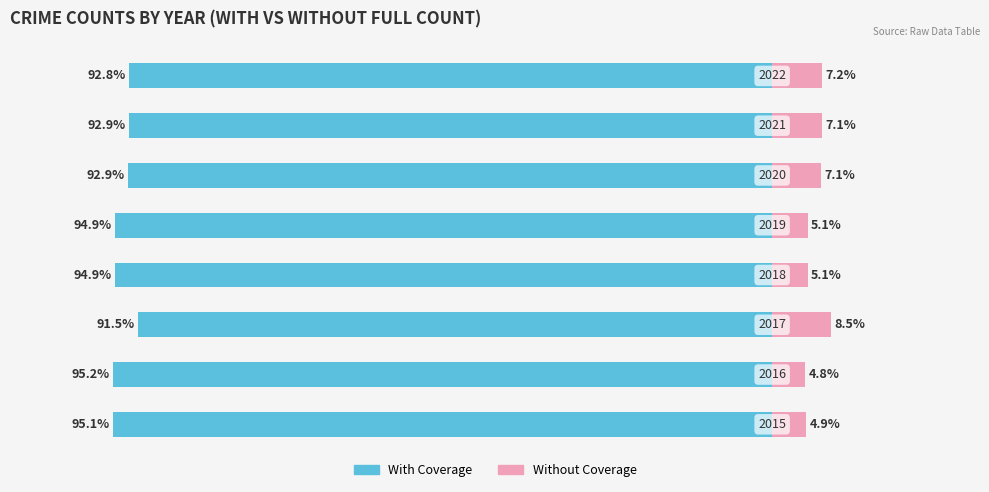

What is the sum of all Without Coverage values?

49.8